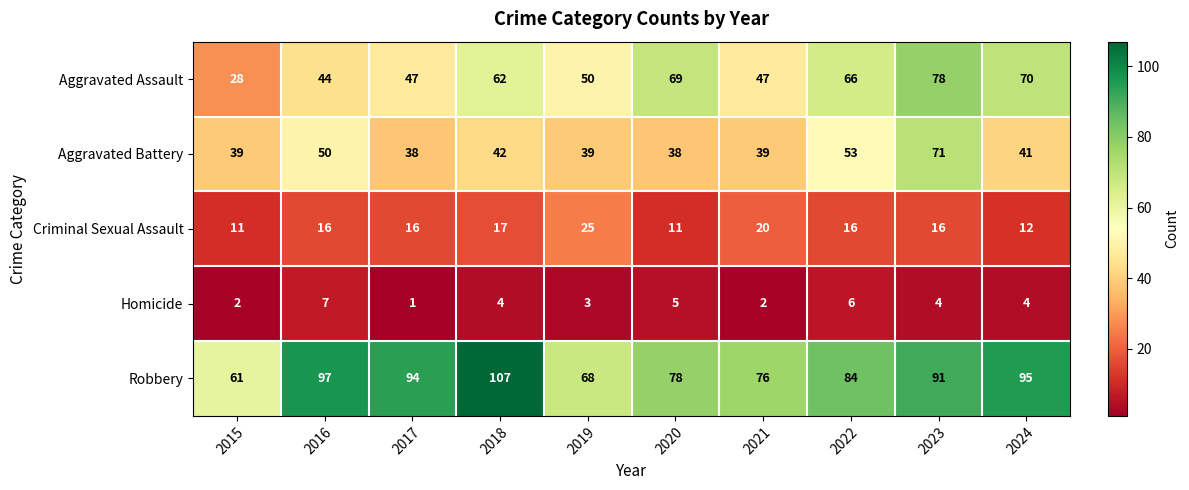

Read the Robbery value at 2018, to the nearest 10.

110